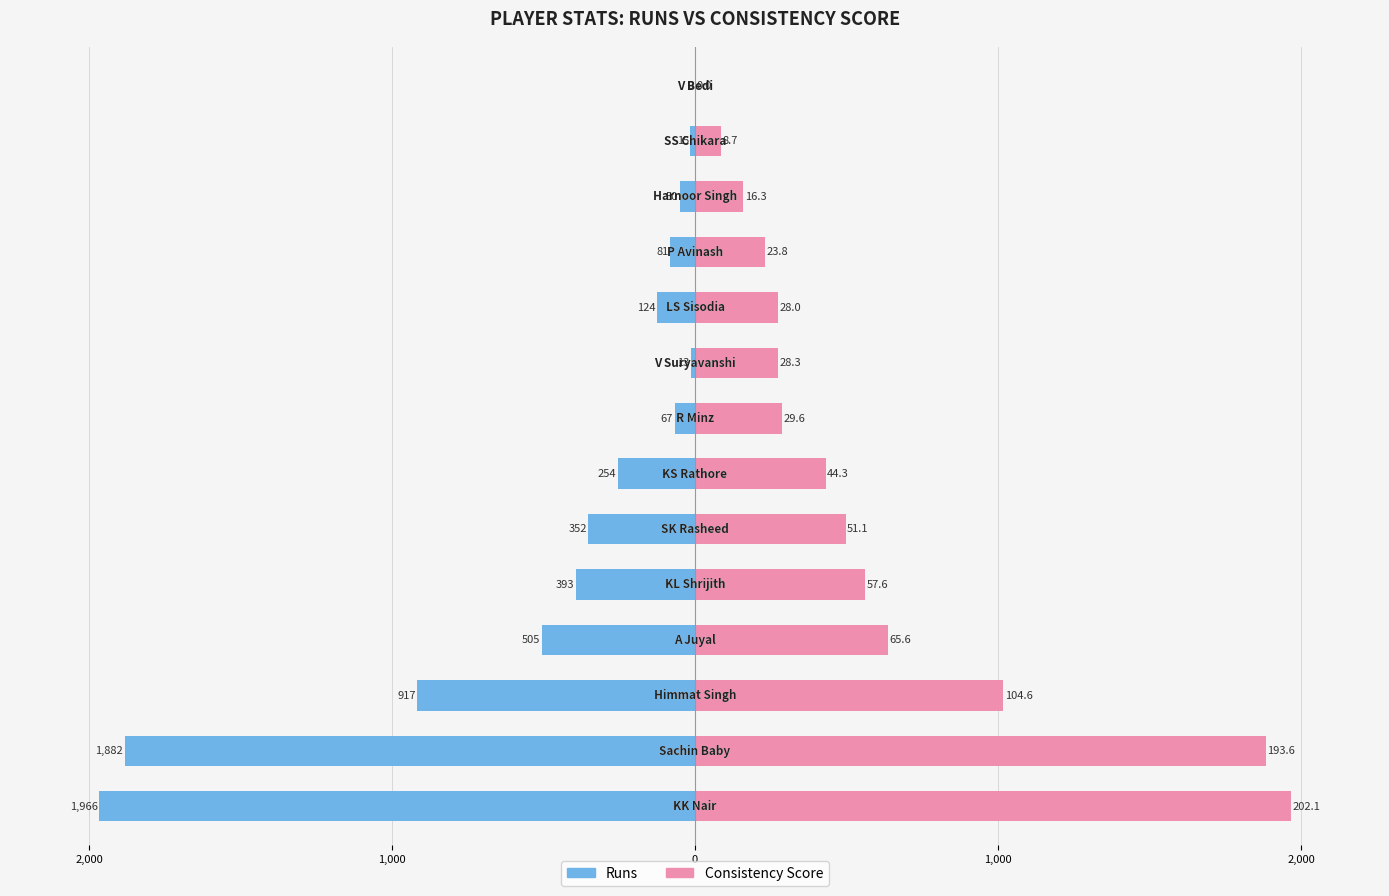

Are the bars grouped side by side (vs. stacked)?

Yes